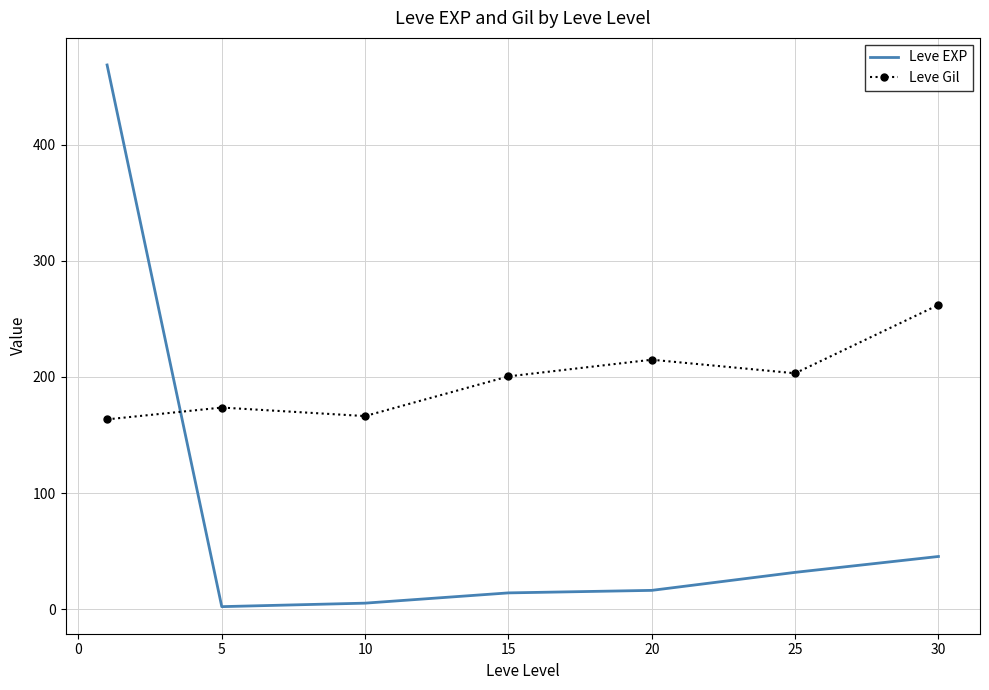

True or false: Leve Gil and Leve EXP intersect in this chart.

True